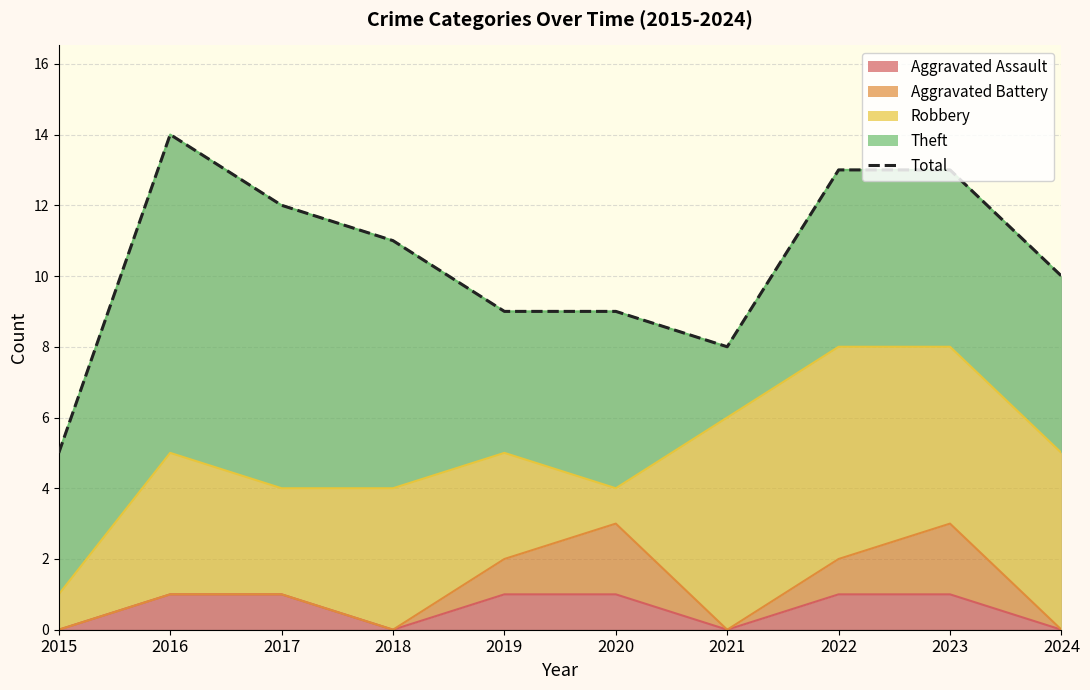

What is the change in value from 2019 to 2022?

+4